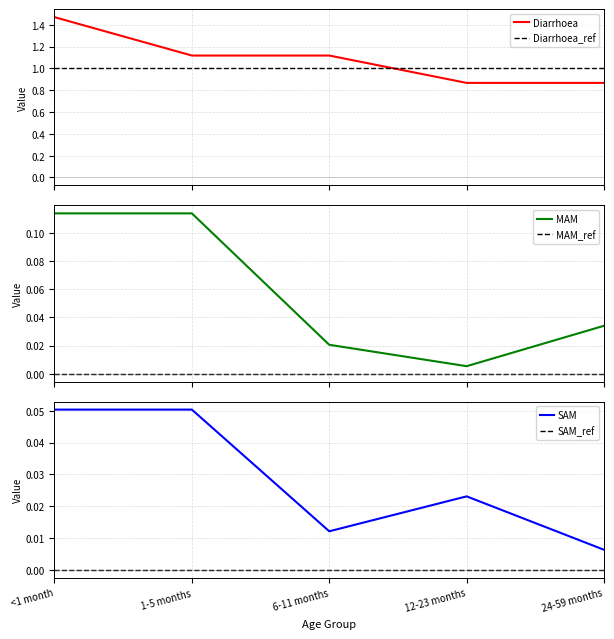

Is this an area chart (filled region under the line)?

No